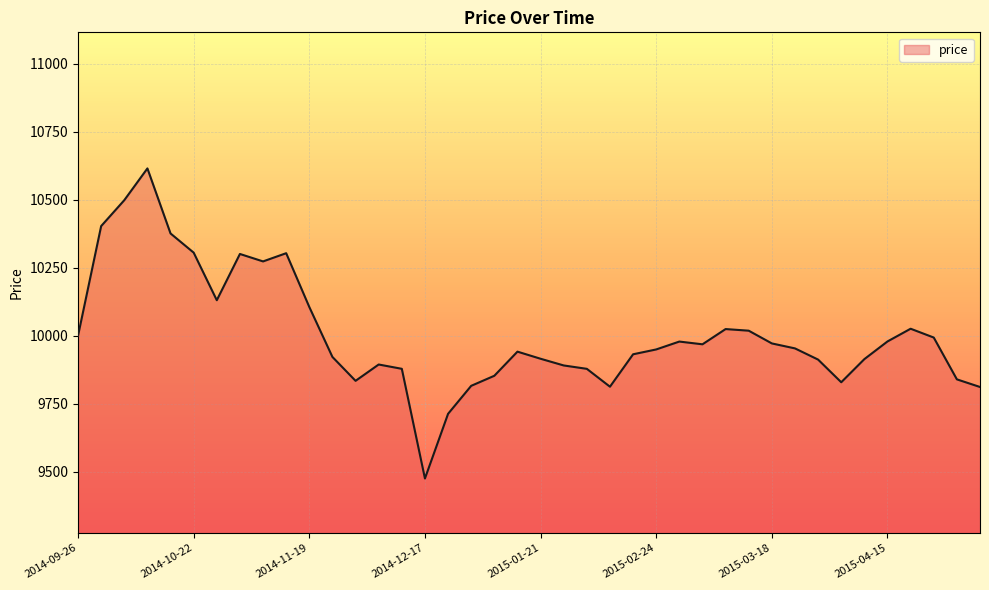

How many lines are shown in the chart?

1